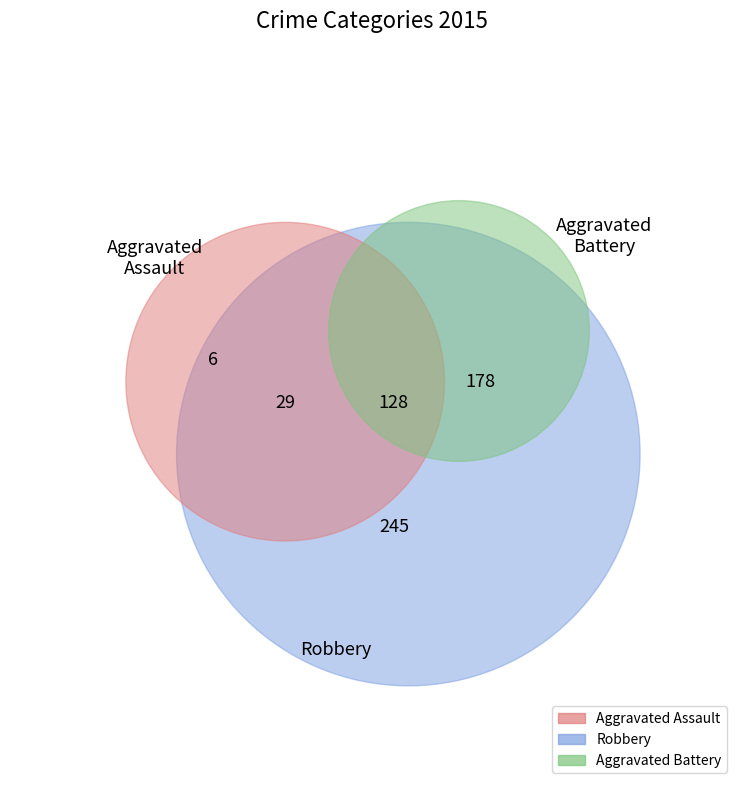

How many segments does this pie chart have?

5